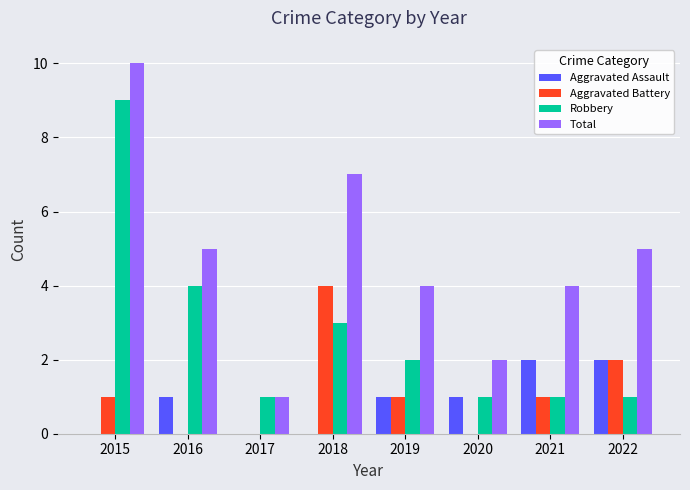

What is the total value across all series at 2015?

20